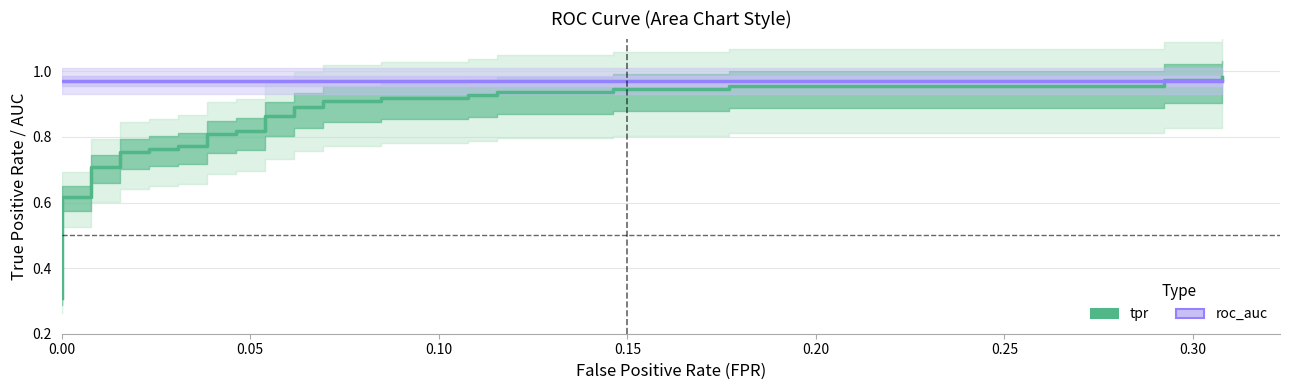

How many data points does each series have?

40